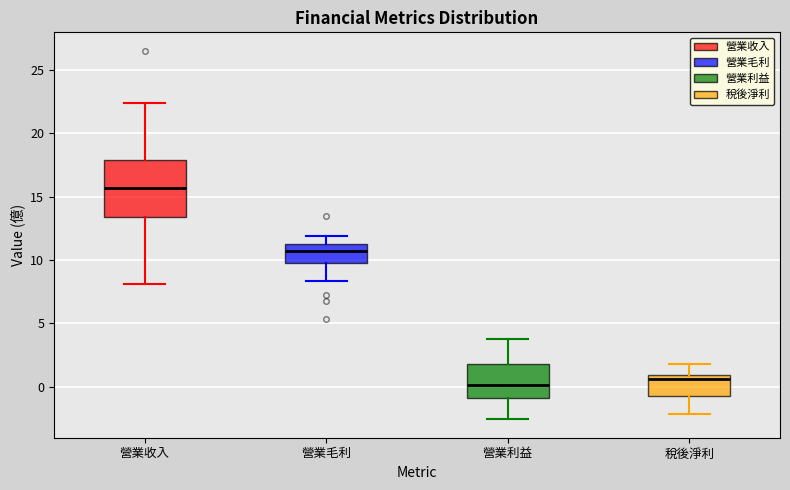

Reading left to right, transcribe this box plot: for each box, give where its median line is, the range the box spans, and where its two whiskers end, as read against the y-axis. The values are not printed on the chart, so give them approximately, as read against the axis.

營業收入: median 15.5, box 13.5 to 18.0, whiskers 8.0 to 22.5
營業毛利: median 10.5, box 9.5 to 11.0, whiskers 8.5 to 12.0
營業利益: median 0.0, box -1.0 to 2.0, whiskers -2.5 to 4.0
稅後淨利: median 0.5, box -0.5 to 1.0, whiskers -2.0 to 2.0